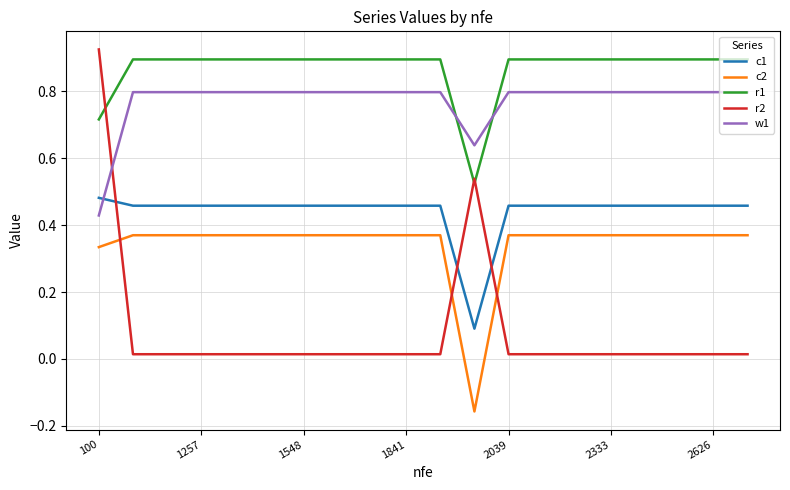

Rank the series by their maximum value, from highest to lowest.

r2, r1, w1, c1, c2